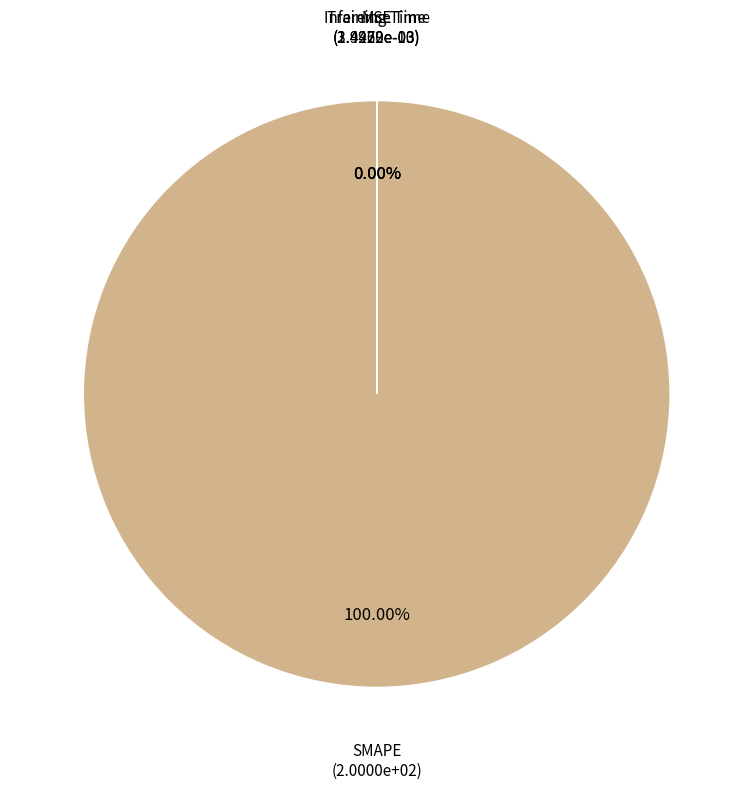

What is the total percentage of SMAPE and MSE?

100.0%